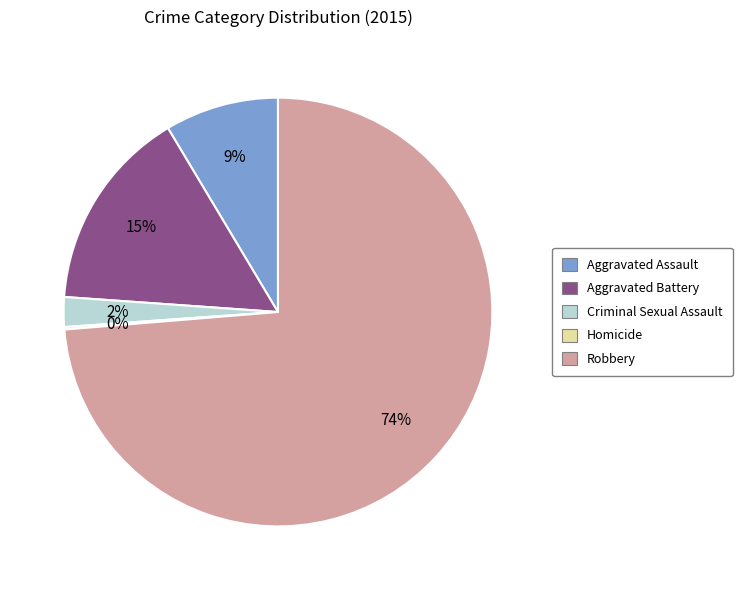

What is the largest slice in the pie chart?

Robbery